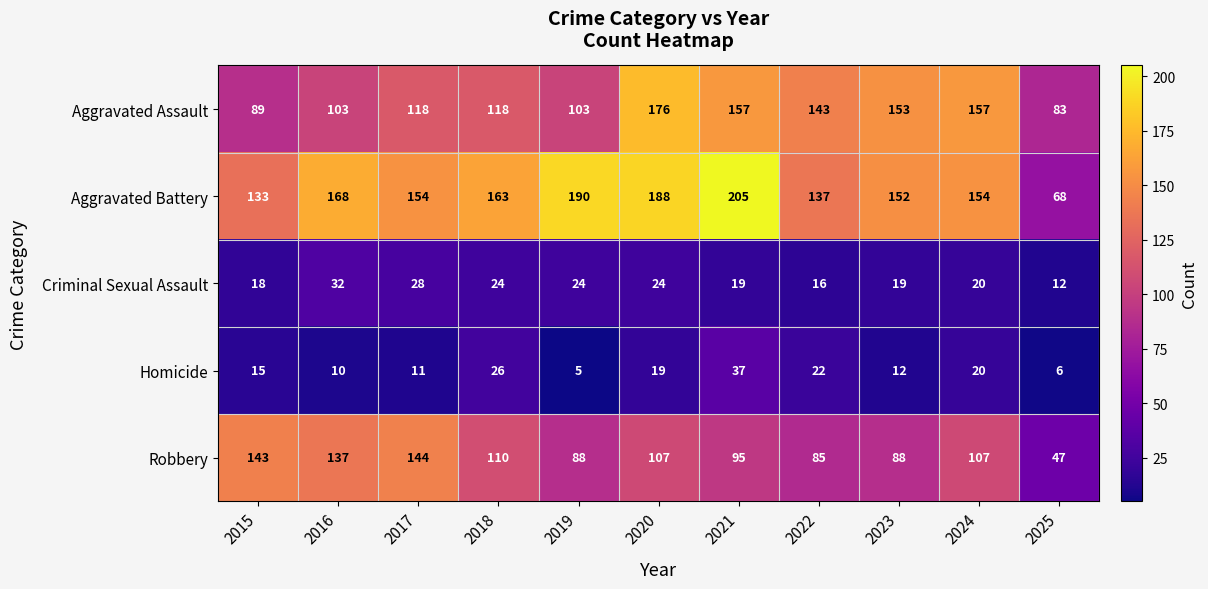

What is the sum of all Homicide values?

183